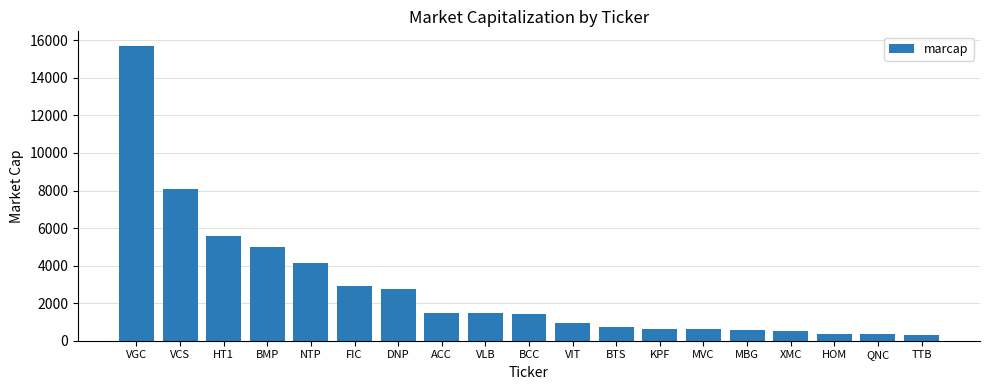

What is the difference between the values at VIT and XMC?

432